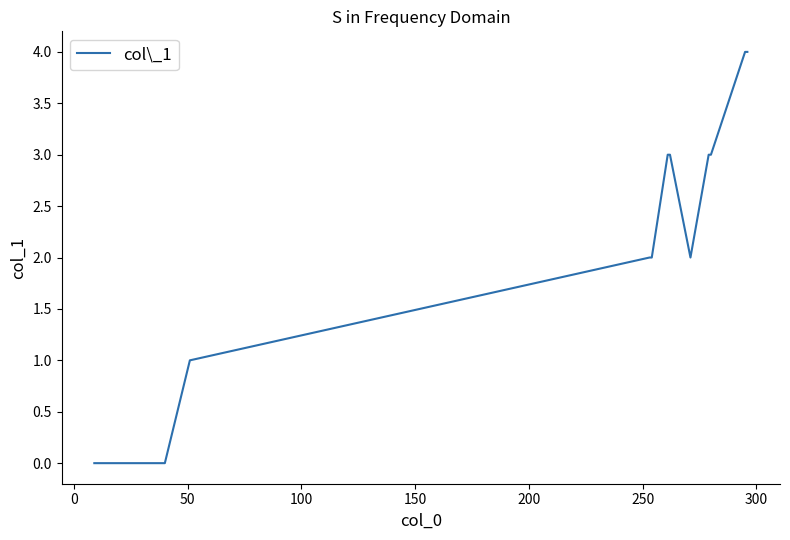

What is the maximum value shown in the chart?

4